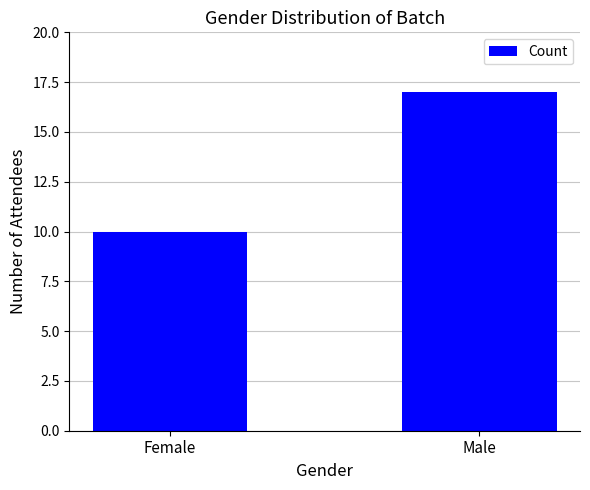

What is the change in value from Female to Male?

+7